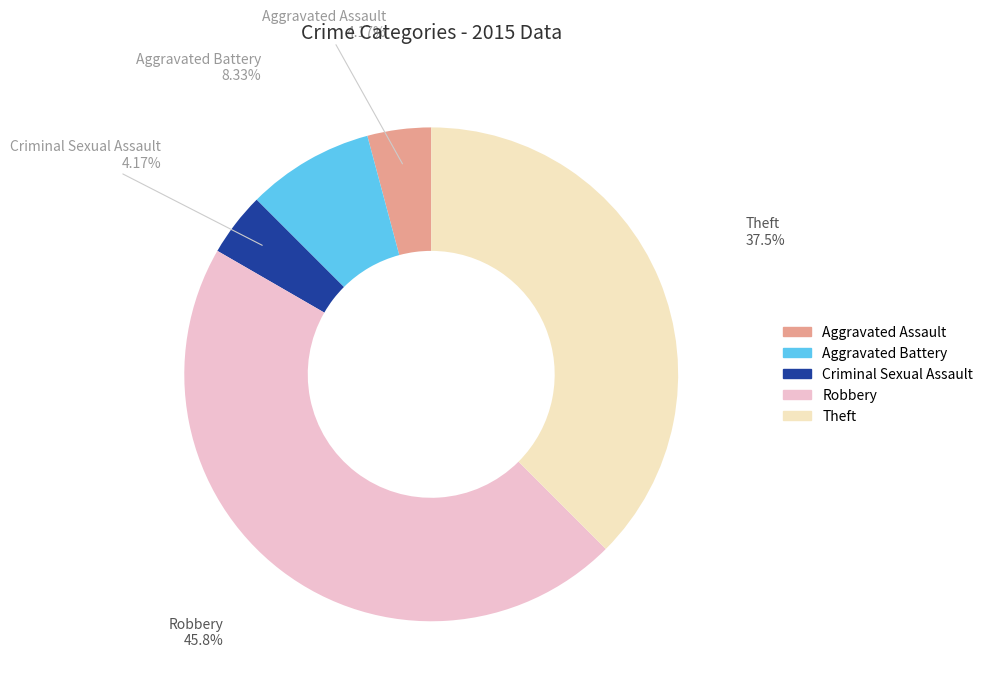

Count the number of slices in the pie.

5